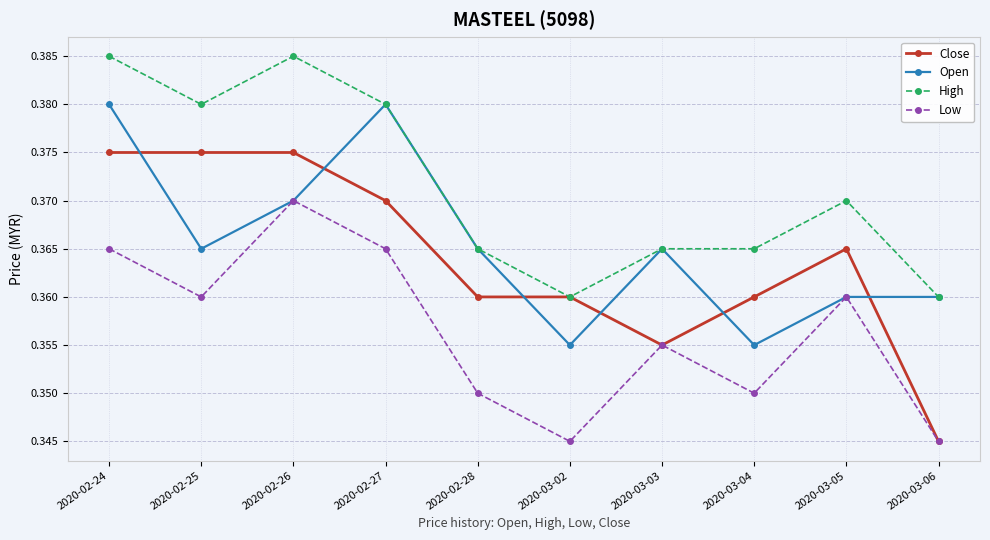

True or false: Close and Open cross at least once.

True